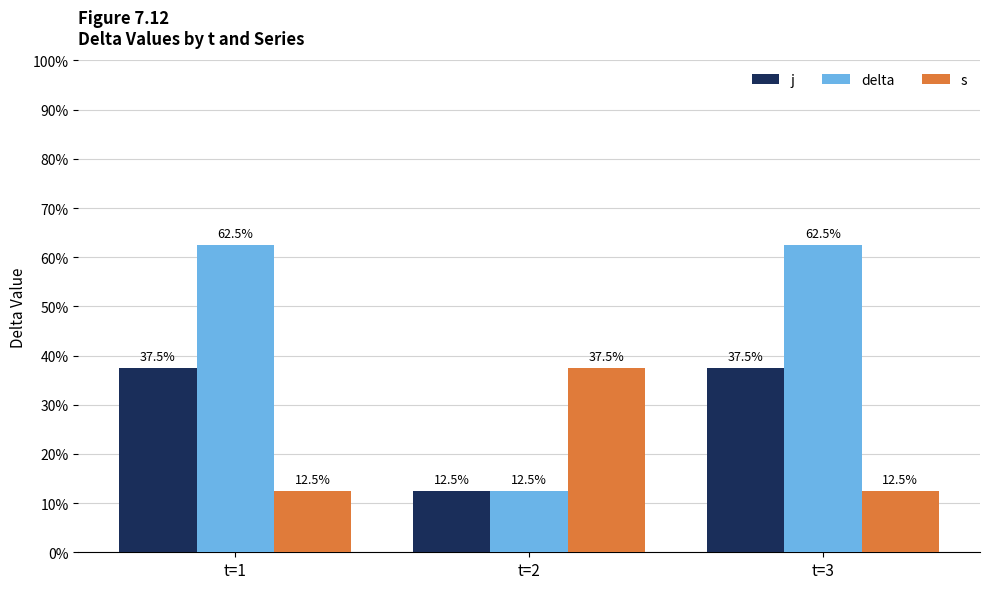

At t=1, list the series in order from smallest to largest.

s, j, delta